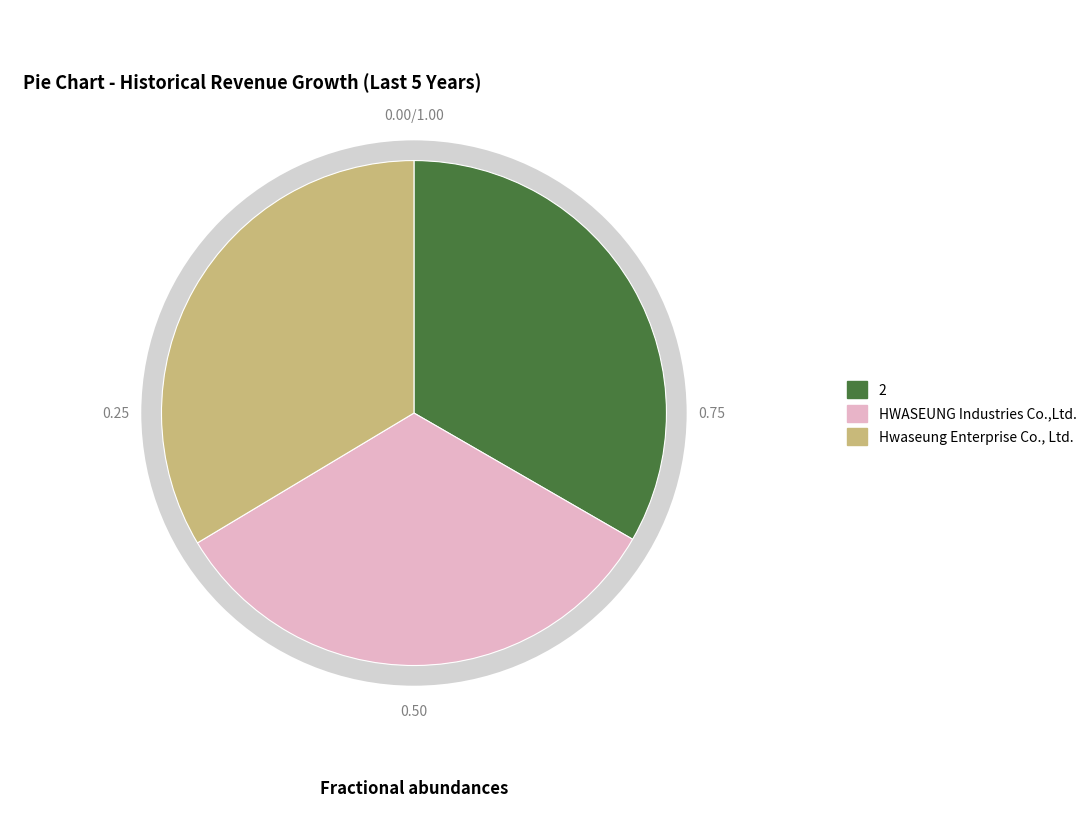

How many slices are in this pie chart?

3